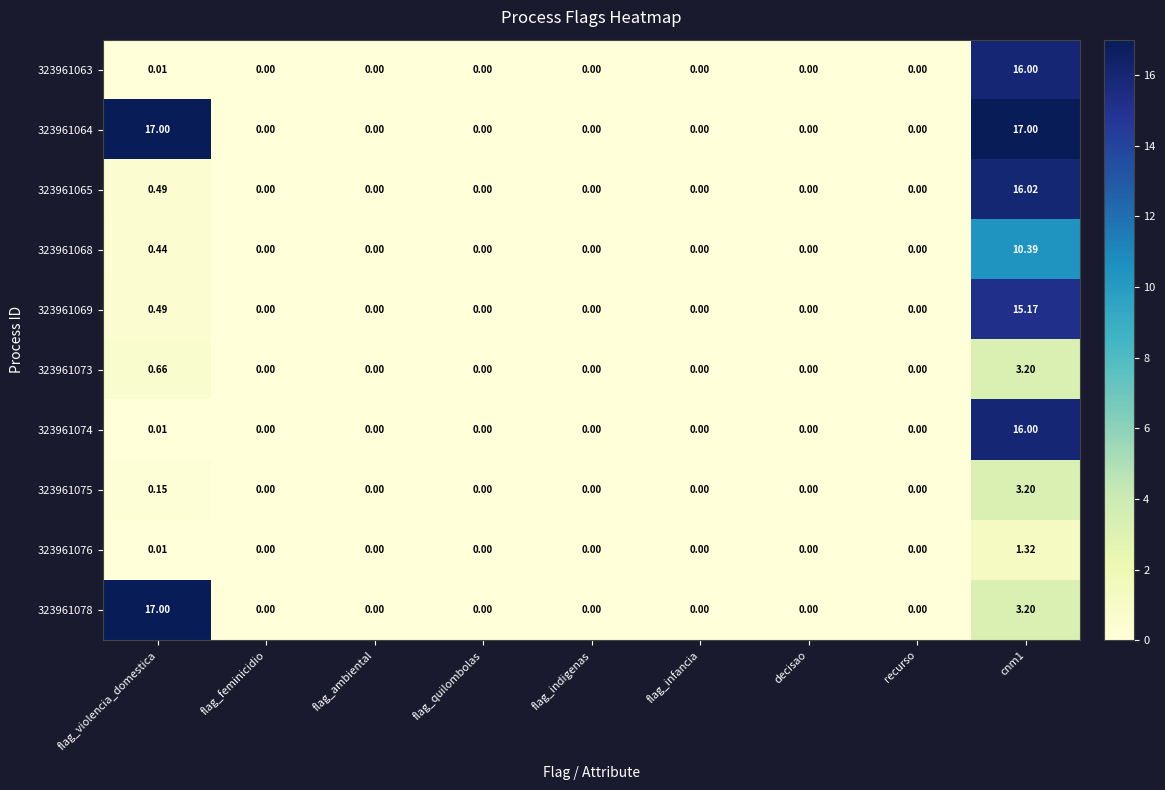

At which label is 323961063 closest to 8?

flag_violencia_domestica